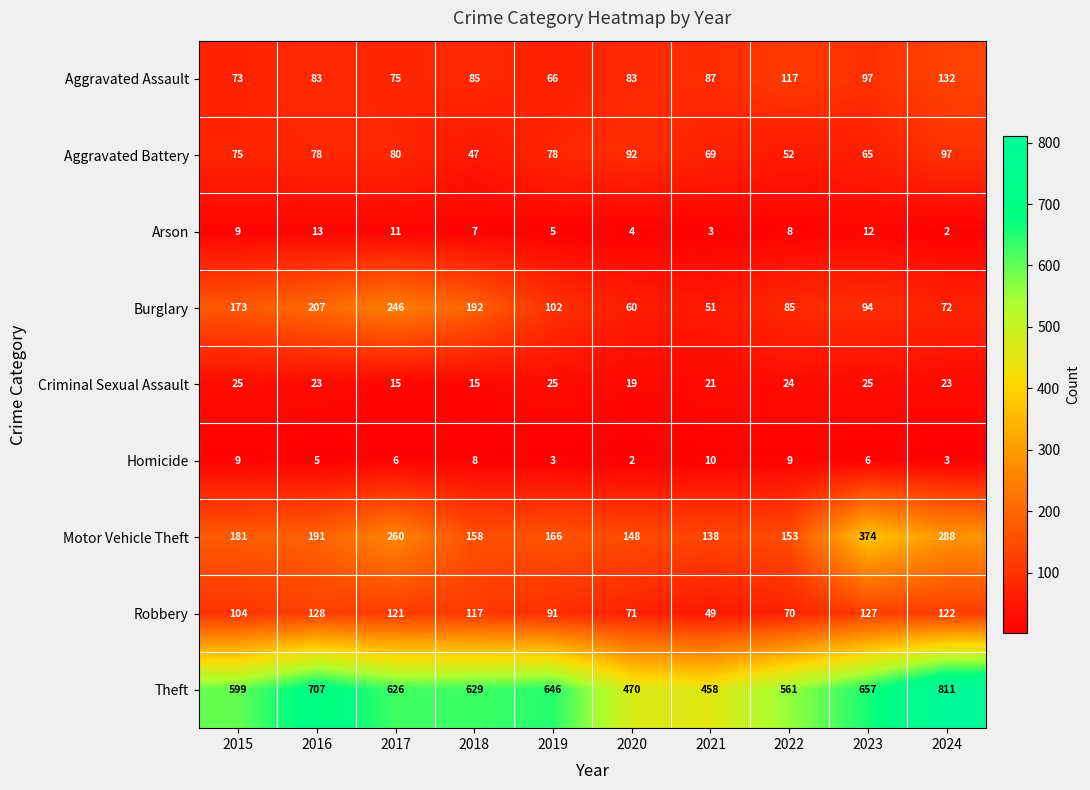

Between 2017 and 2022, which series saw the biggest shift?

Burglary